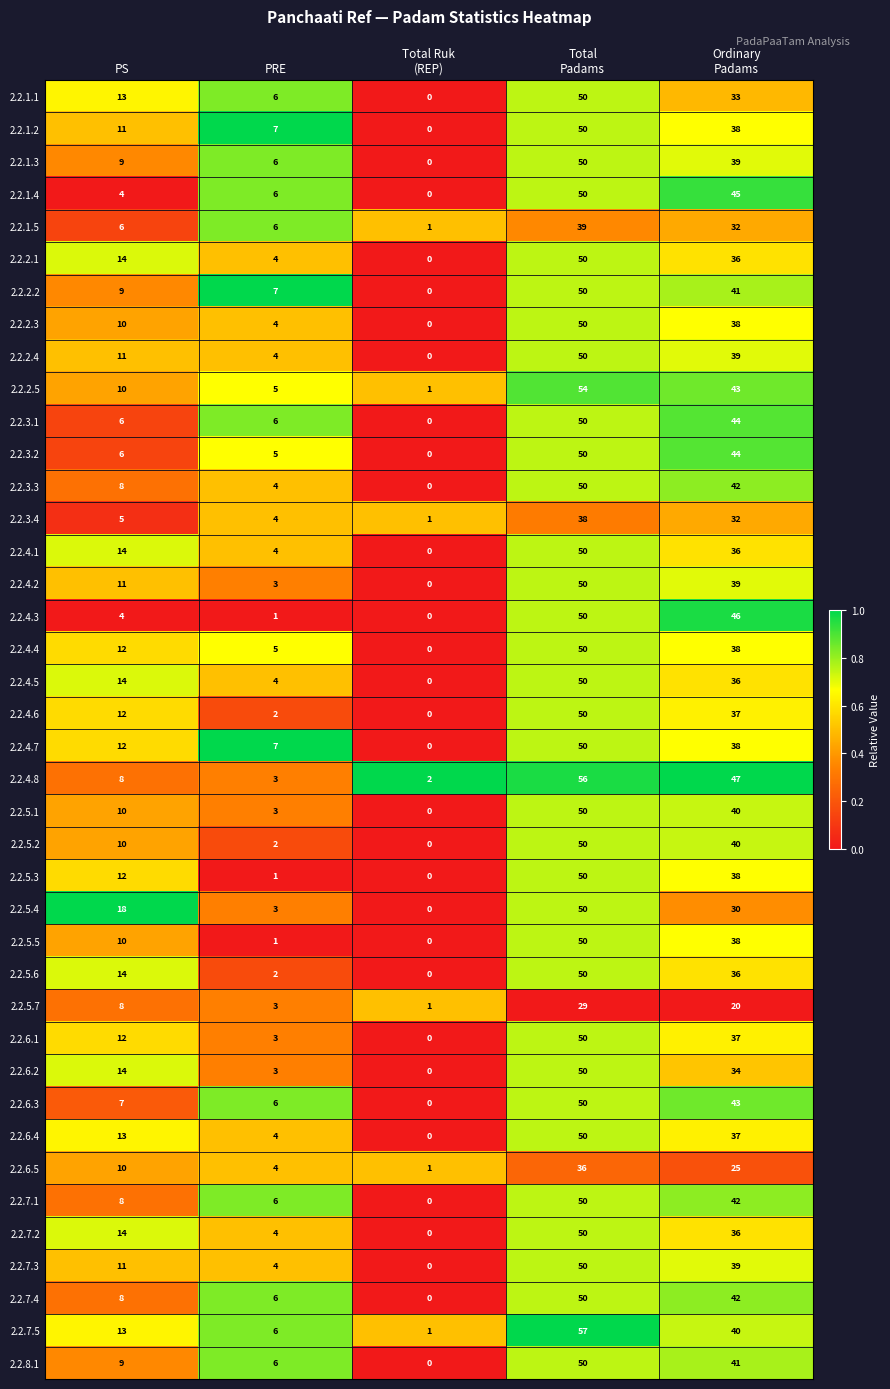

Read the 2.2.1.1 value at PRE, to the nearest 5.

5